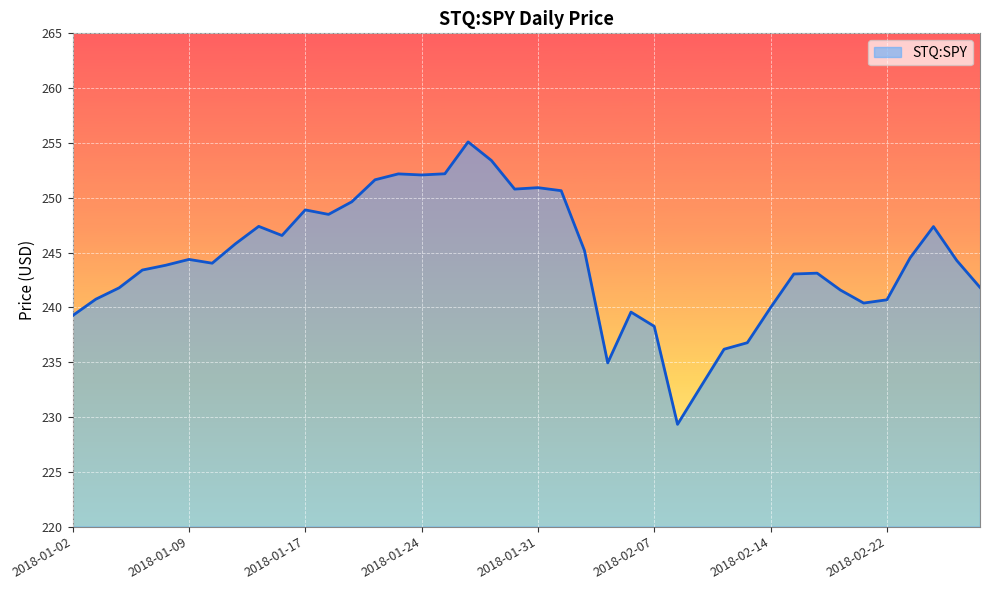

What is the difference between the maximum and minimum values?

25.8